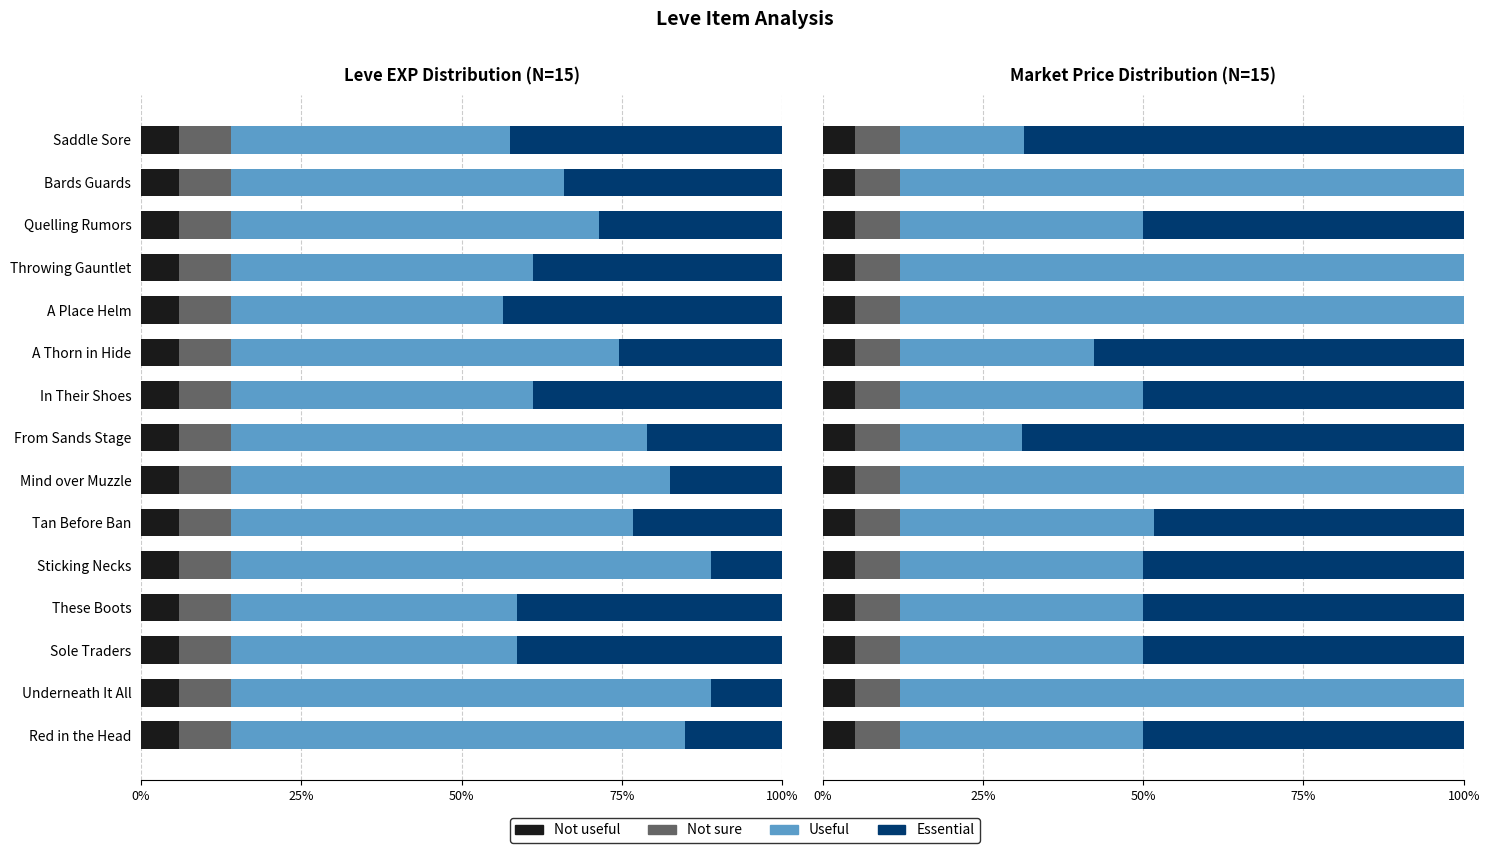

Which series has the largest total across all categories?

Useful